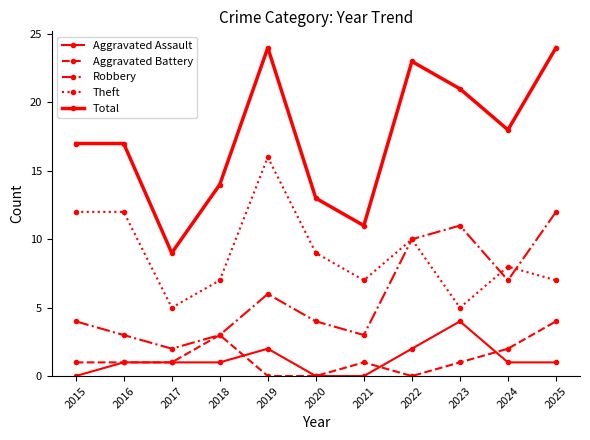

How many data points does each series have?

11